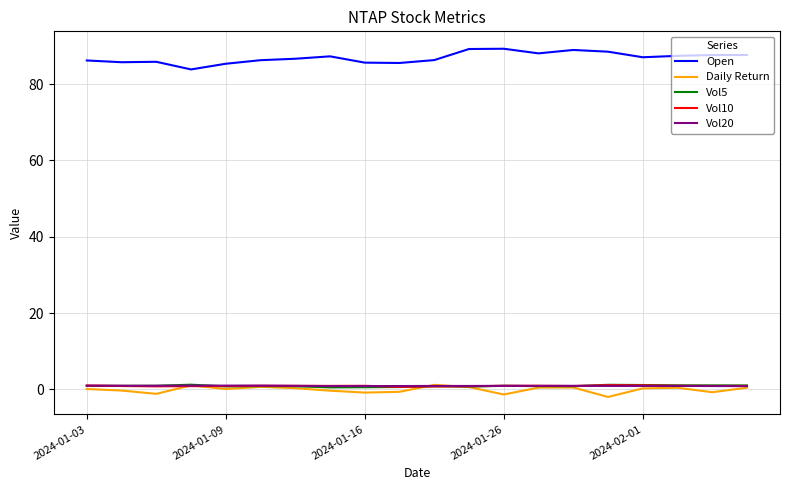

What is the sum of all Vol5 values?

18.2